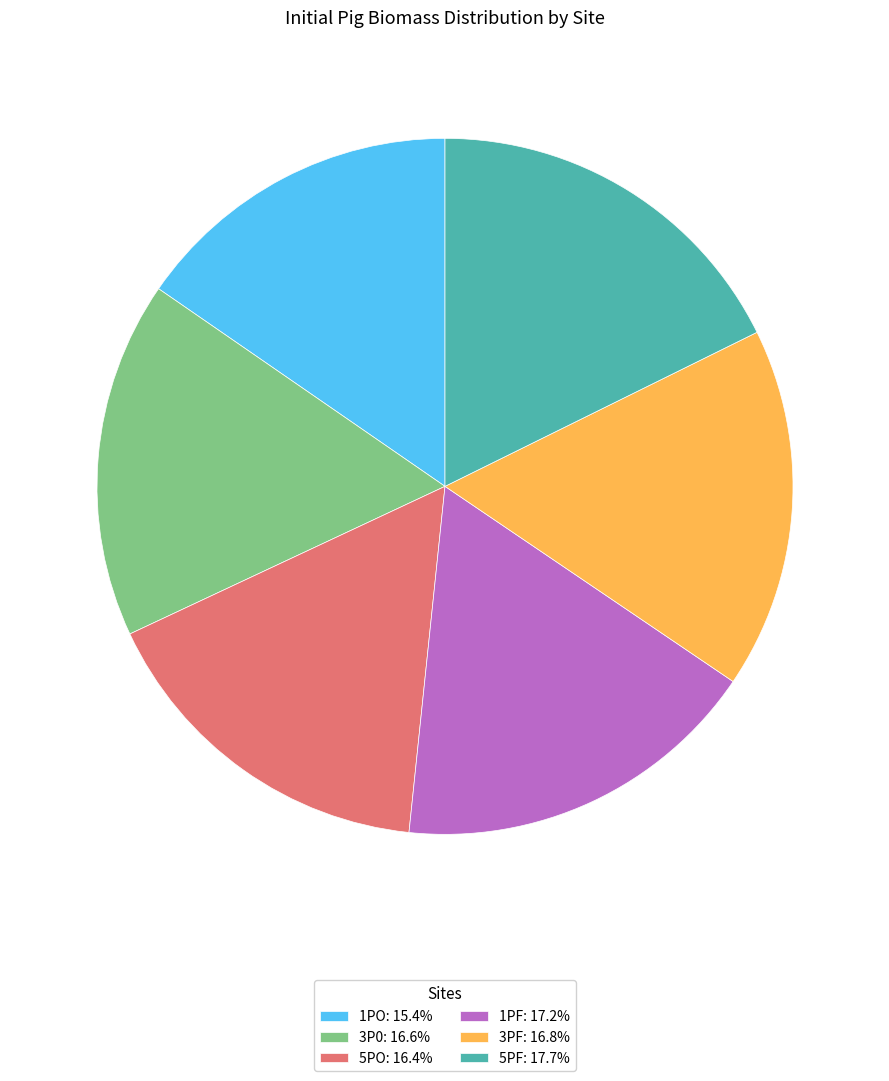

What is the ratio of the value at 1PO: 15.4% to the value at 5PO: 16.4%?

0.9